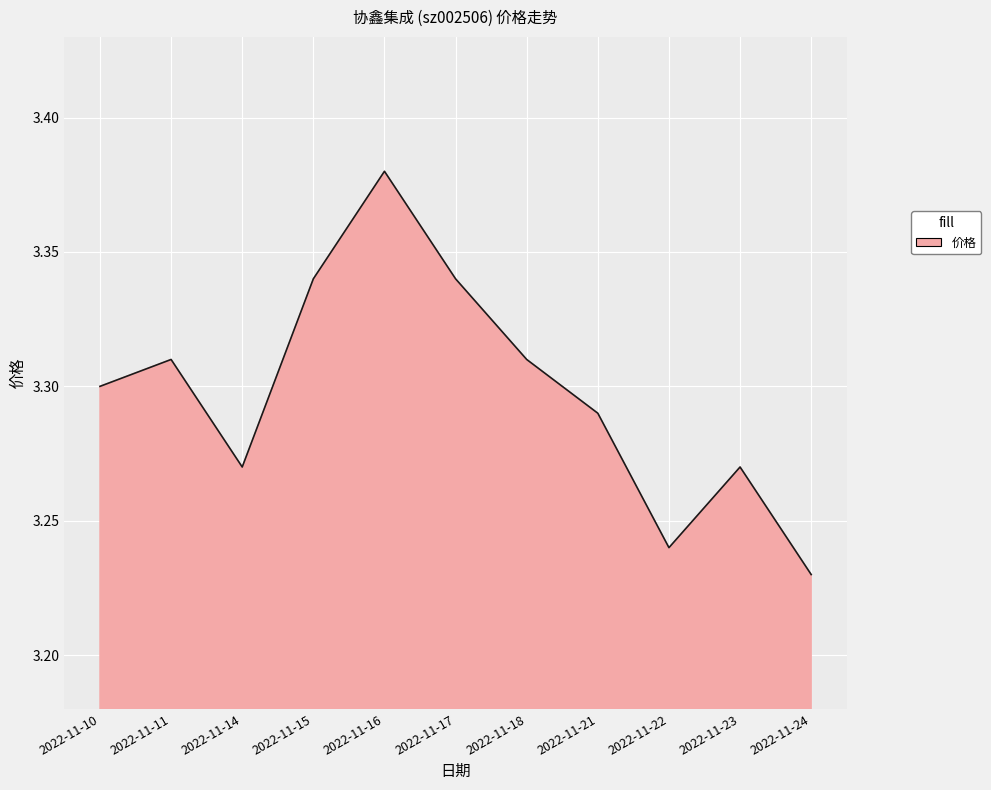

Count the values in the range 3 to 4.

11